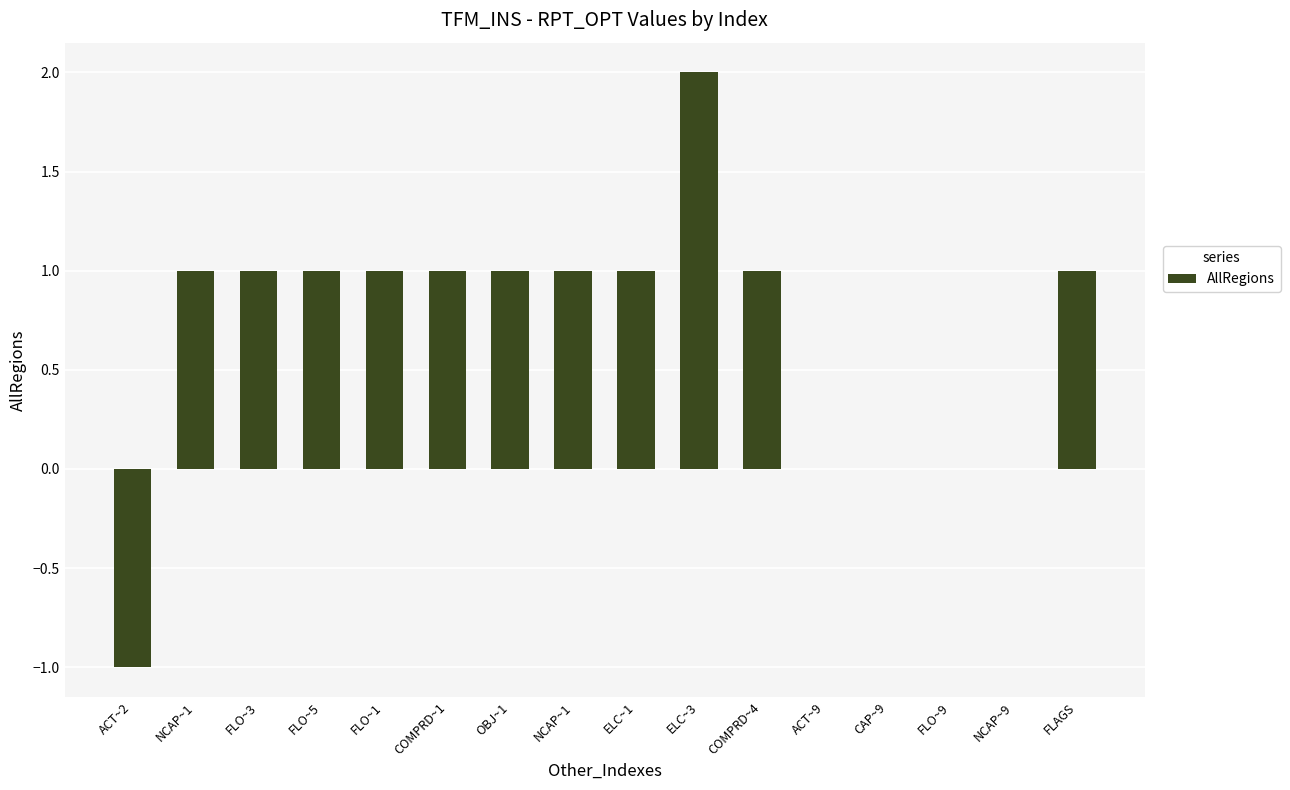

What is the label of the 12th bar from the right?

FLO~1